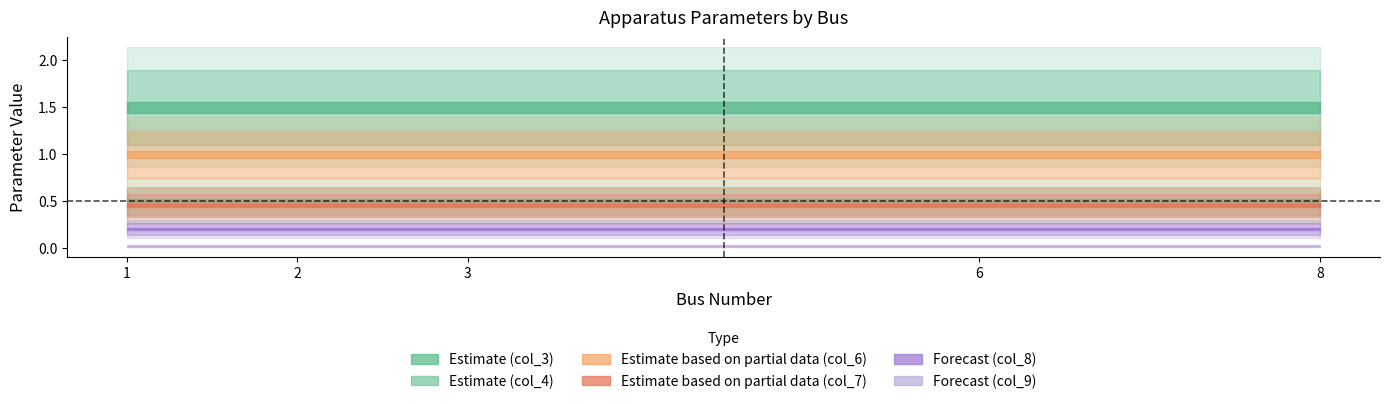

Is this an area chart (filled region under the line)?

No